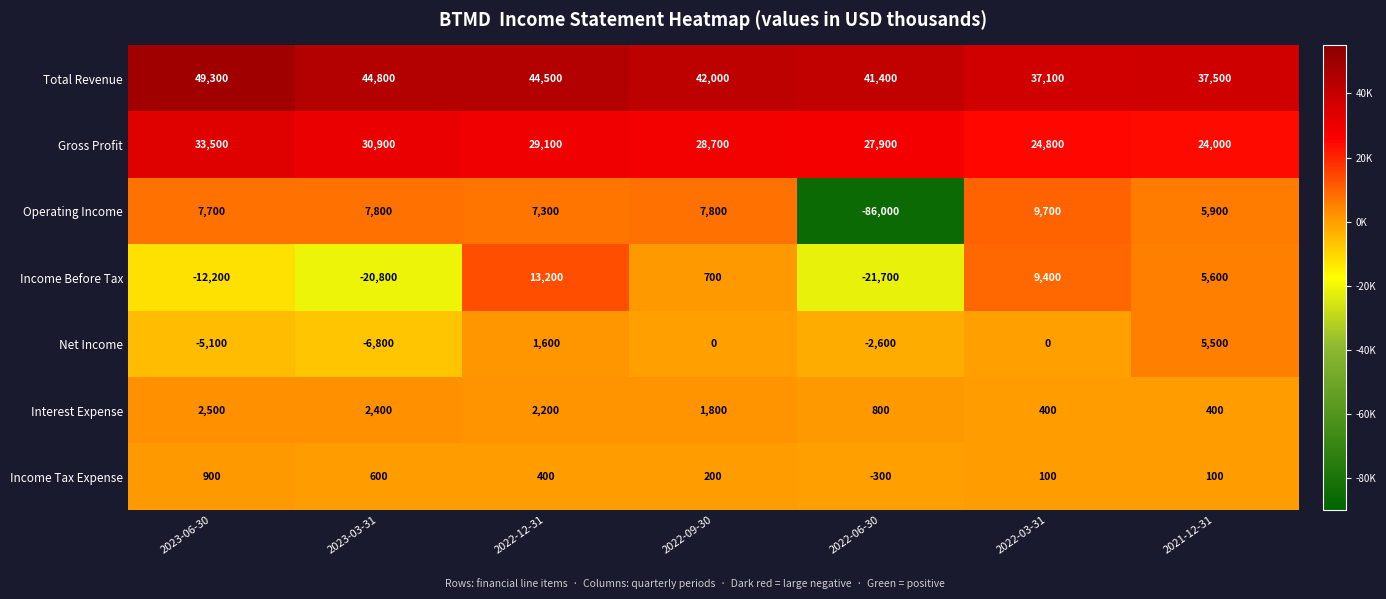

What is the sum of the Income Before Tax values at 2022-03-31 and 2022-12-31?

22600